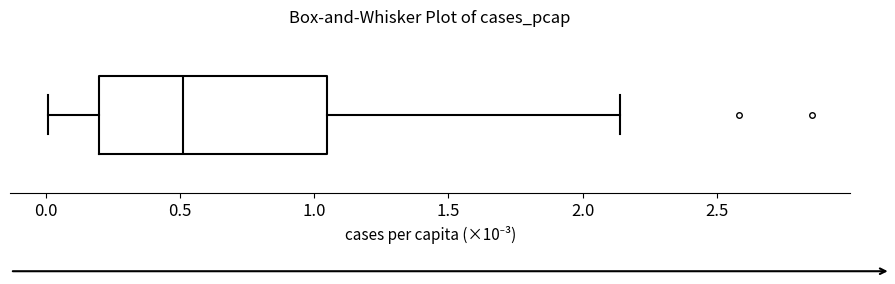

Read this box plot against the x-axis: the position of the median line, the range covered by the box, and the ends of both whiskers. The values are not printed on the chart, so give them approximately, as read against the axis.

median 0.50, box 0.20 to 1.05, whiskers 0.00 to 2.15